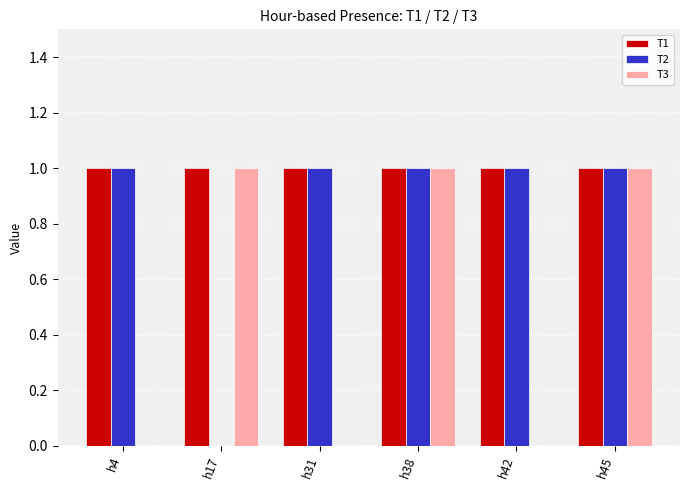

Reading left to right, transcribe all the data shown in this chart.

T1: h4=1	h17=1	h31=1	h38=1	h42=1	h45=1
T2: h4=1	h17=0	h31=1	h38=1	h42=1	h45=1
T3: h4=0	h17=1	h31=0	h38=1	h42=0	h45=1